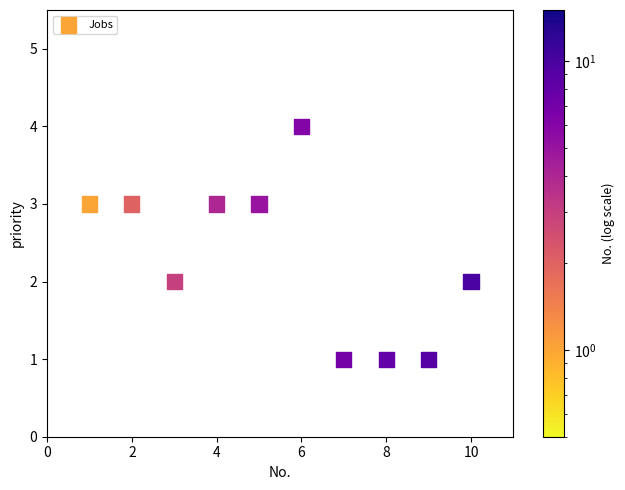

What is the range of Y values (max minus min)?

3